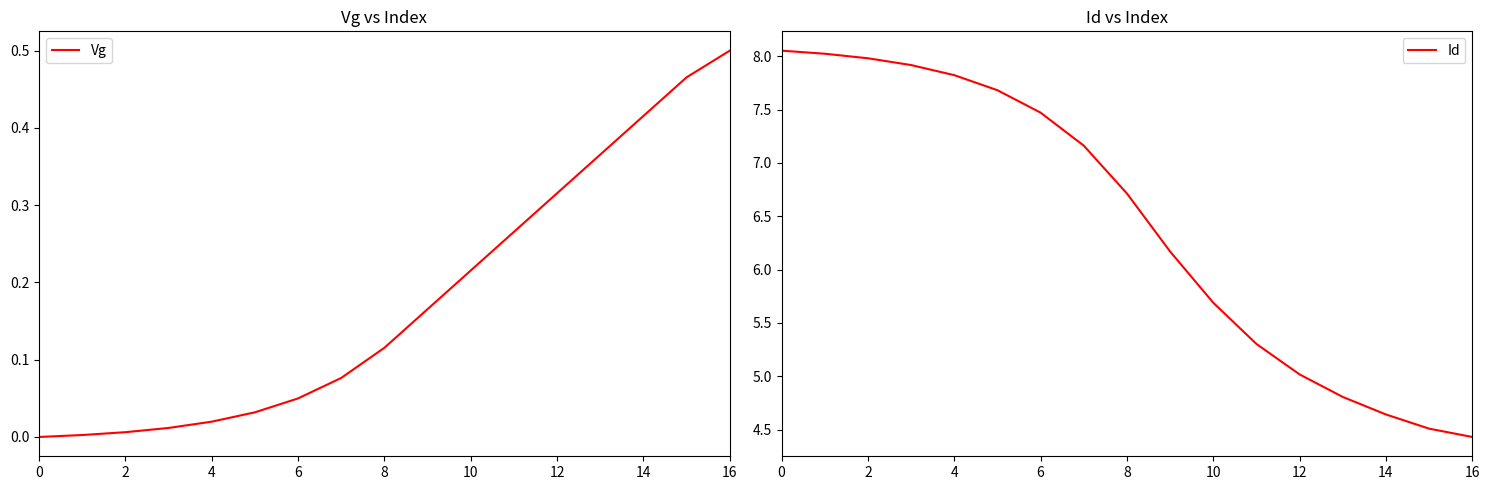

Count the number of categories in the chart.

17